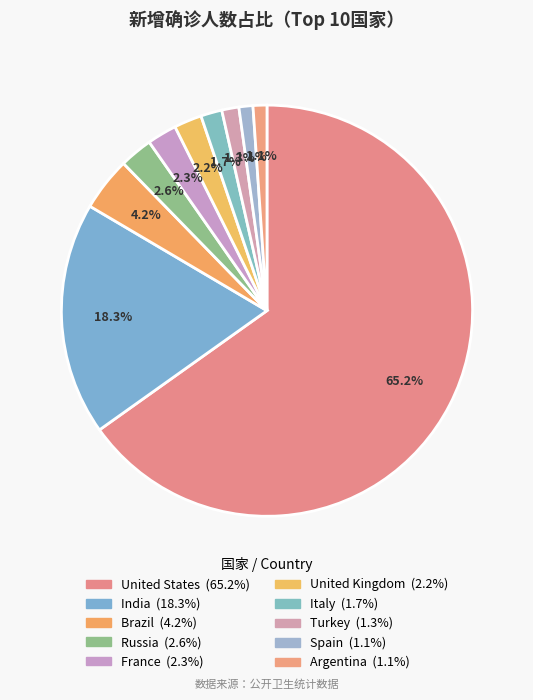

Is there a majority slice in this chart?

Yes